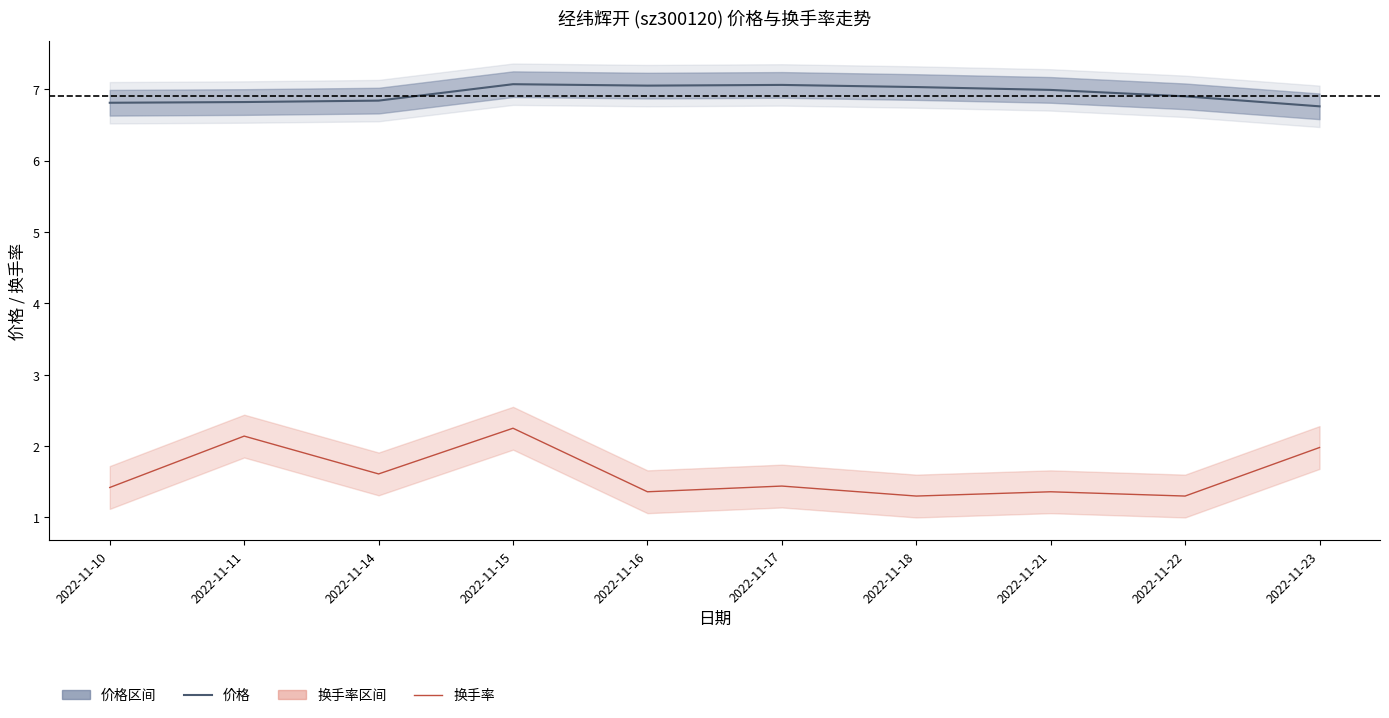

True or false: 价格 has more than 0 points higher than both neighbors.

True